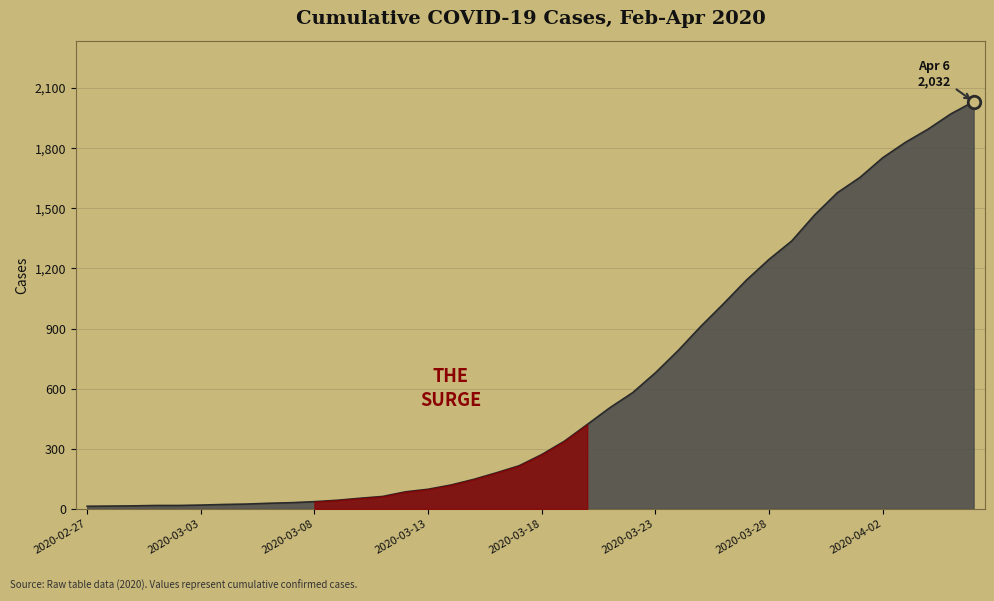

What is the difference between the maximum and minimum values?

2019